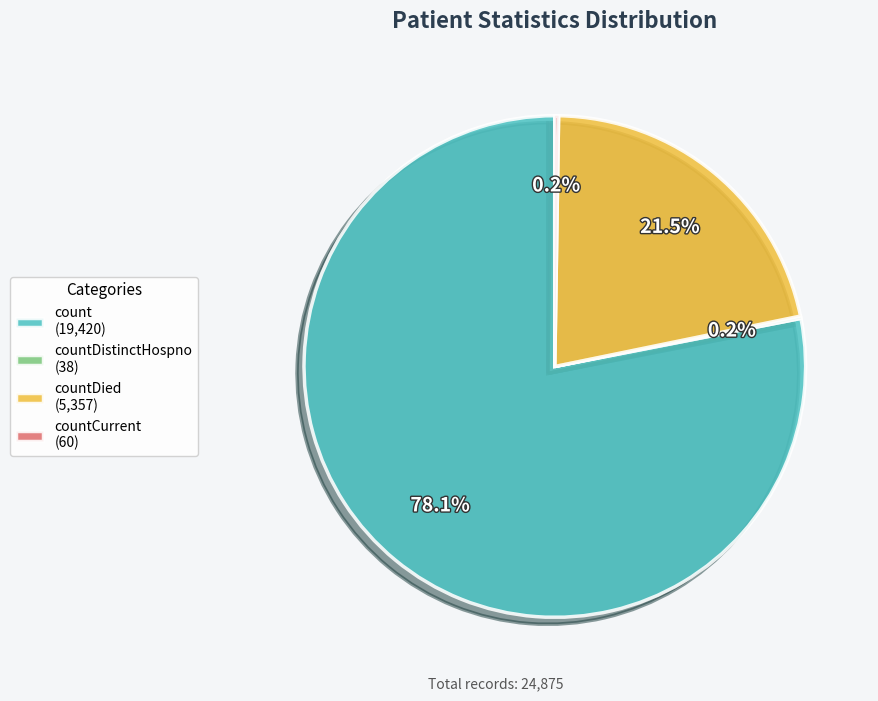

Which category has the biggest portion of the pie?

count (19,420)